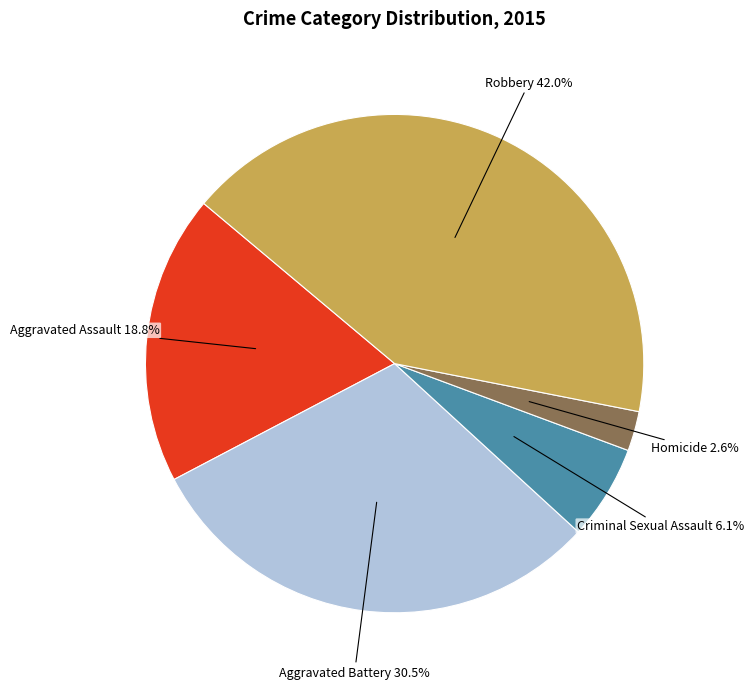

Is there a majority slice in this chart?

No